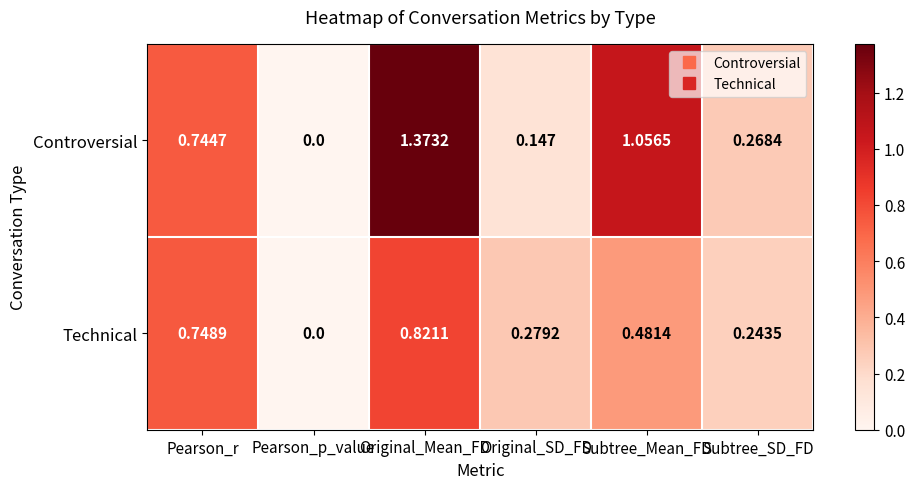

Which series has the largest range (max minus min)?

Controversial